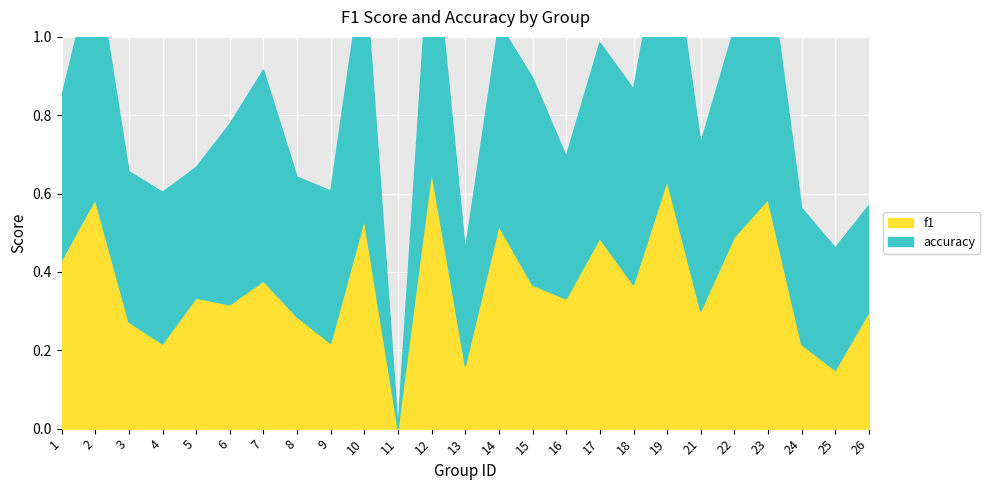

Where is the first local minimum for accuracy?

3